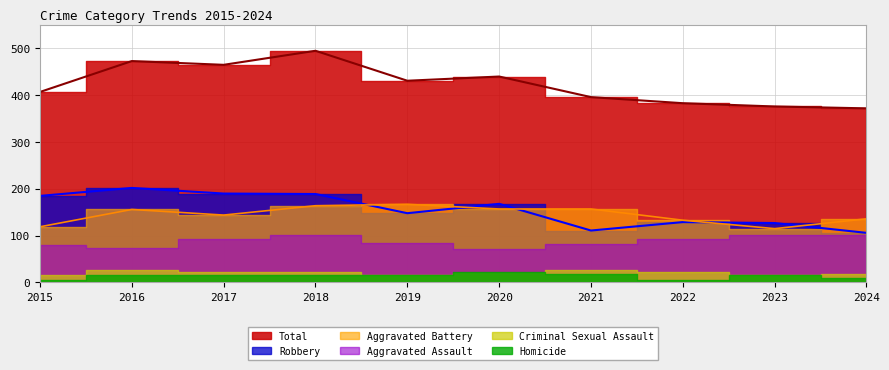

What is the difference between the maximum and minimum values in the Robbery series?

96